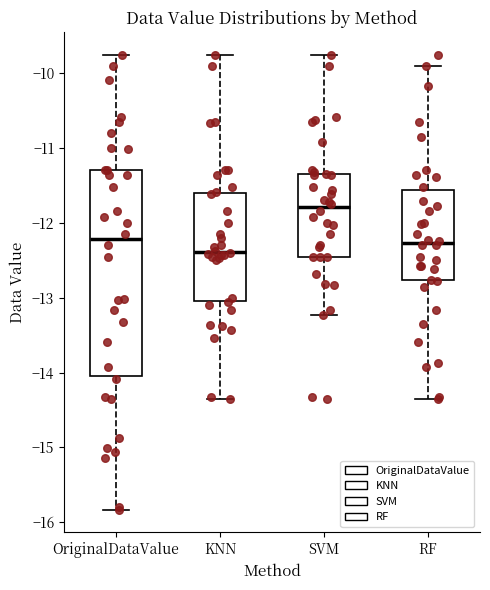

Reading left to right, read every box against the y-axis: the position of its median line, the range the box covers, and the ends of its whiskers. The values are not printed on the chart, so give them approximately, as read against the axis.

OriginalDataValue: median -12.2, box -14.0 to -11.3, whiskers -15.8 to -9.8
KNN: median -12.4, box -13.0 to -11.6, whiskers -14.3 to -9.8
SVM: median -11.8, box -12.5 to -11.4, whiskers -13.2 to -9.8
RF: median -12.3, box -12.8 to -11.6, whiskers -14.3 to -9.9